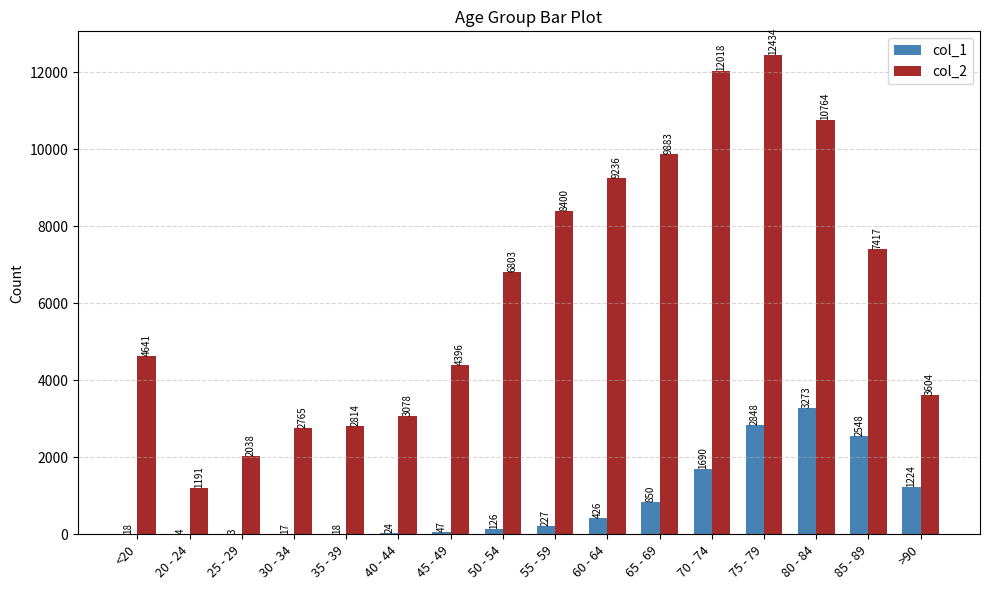

The value of col_1 at 25 - 29 is 3. True or false?

True